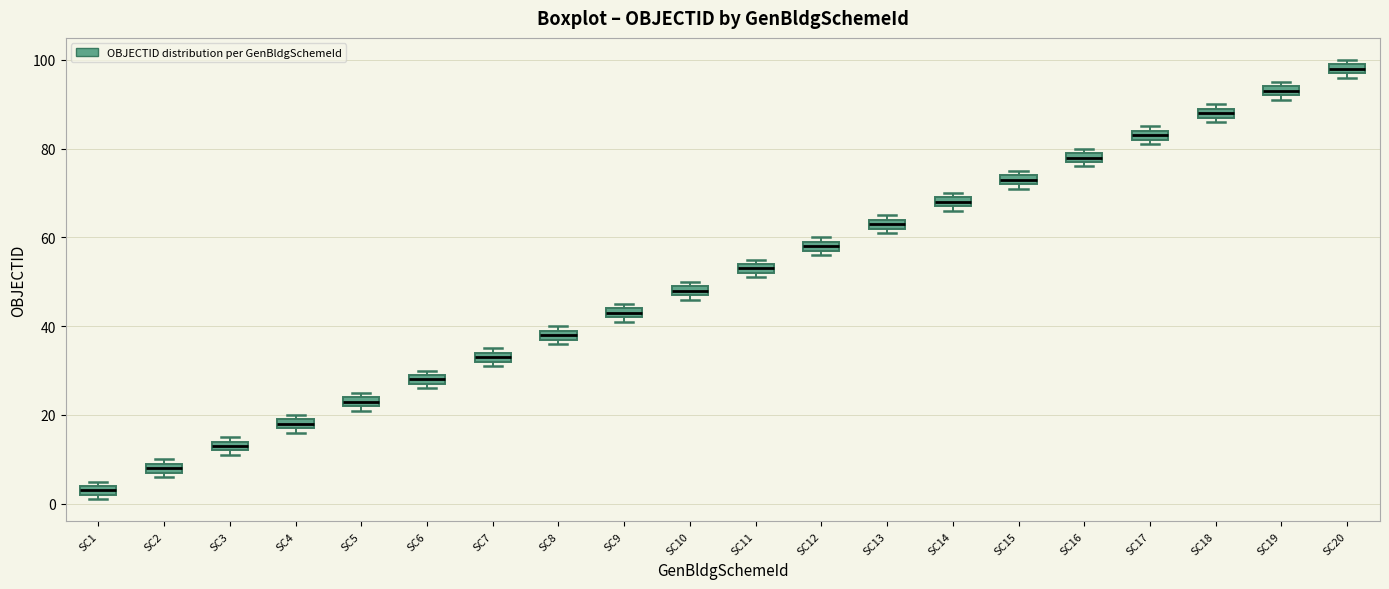

Which box's median line is the highest?

SC20